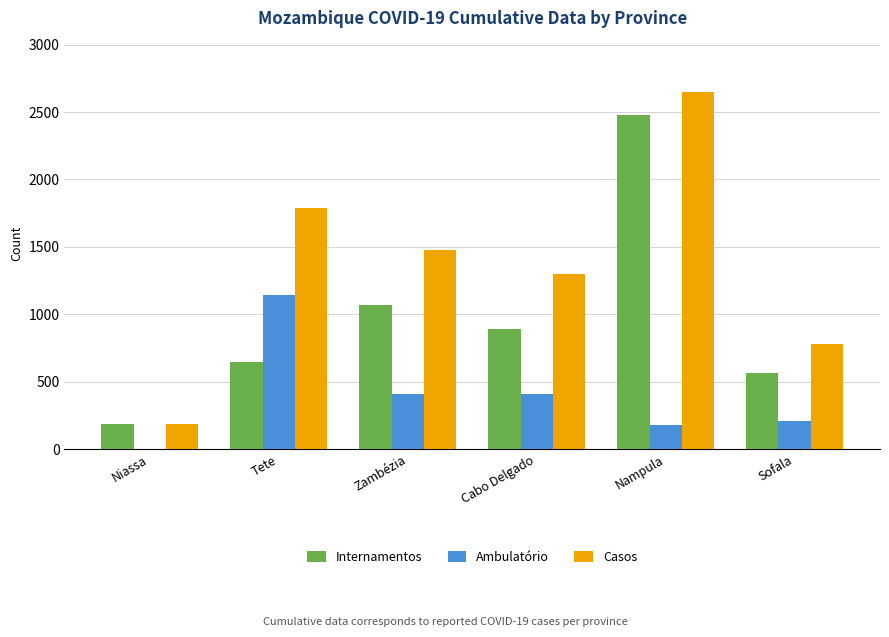

How many groups of bars are there?

6